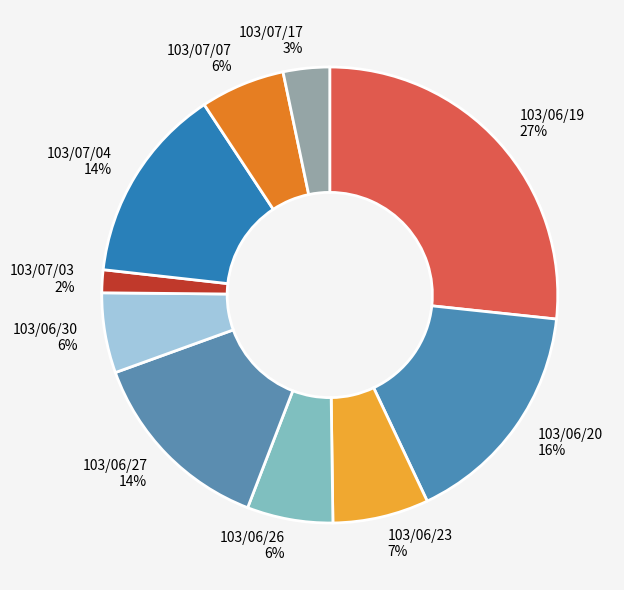

How many segments does this pie chart have?

10